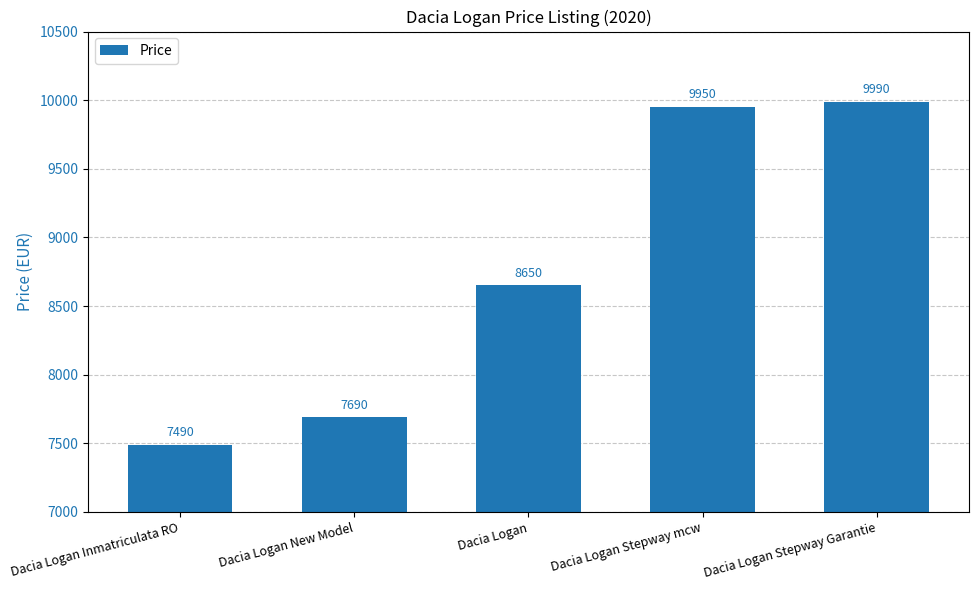

What is the sum of the values at Dacia Logan Stepway Garantie and Dacia Logan Inmatriculata RO?

17480